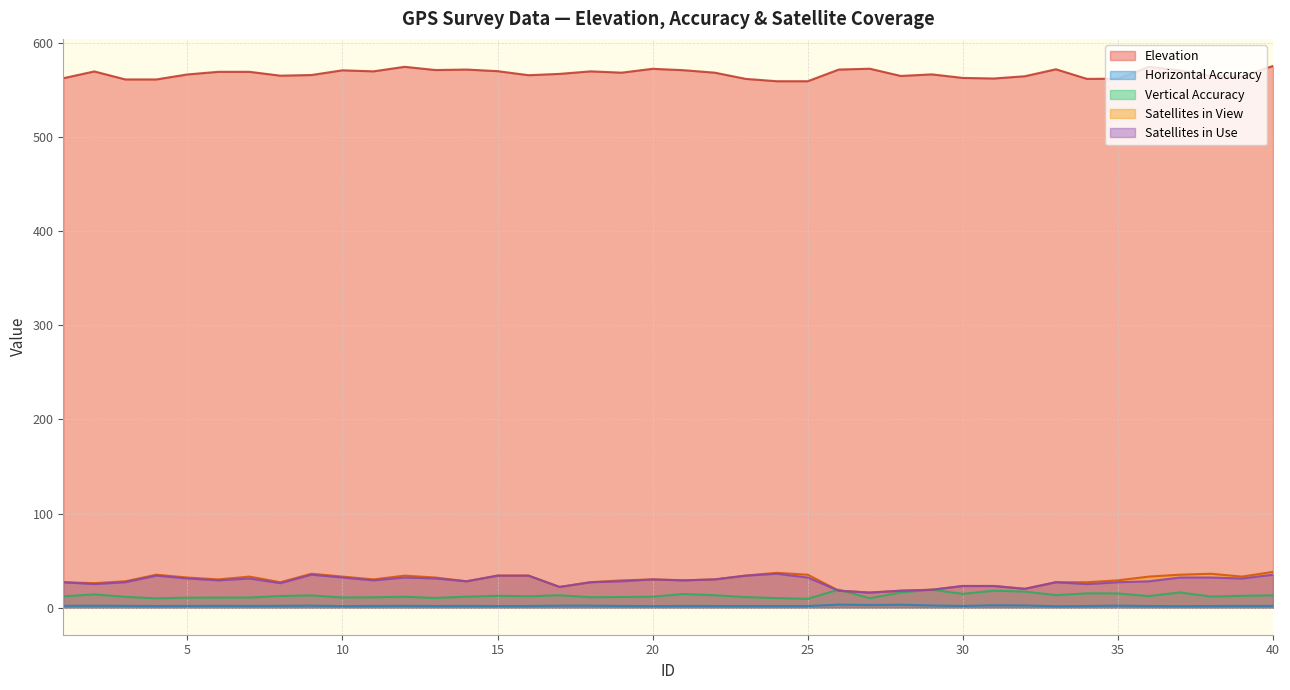

Rank the series at 23 from lowest to highest value.

Horizontal Accuracy, Vertical Accuracy, Satellites in View, Satellites in Use, Elevation